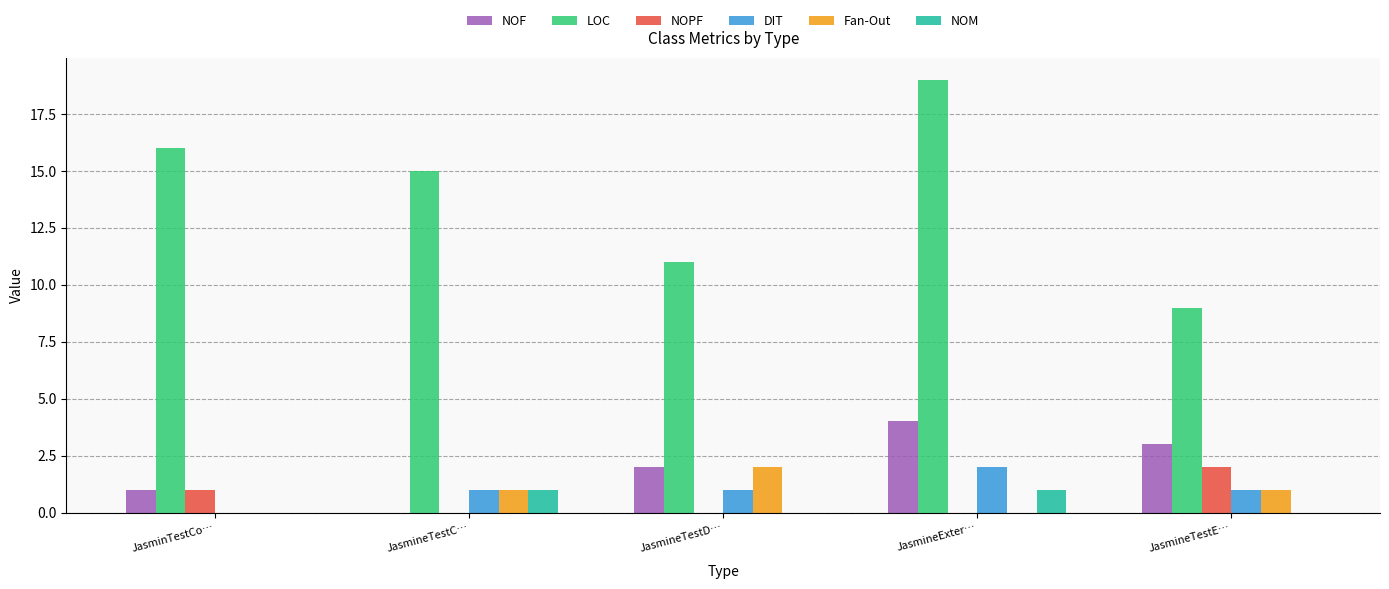

Which category has the highest value across all series?

JasmineExter…